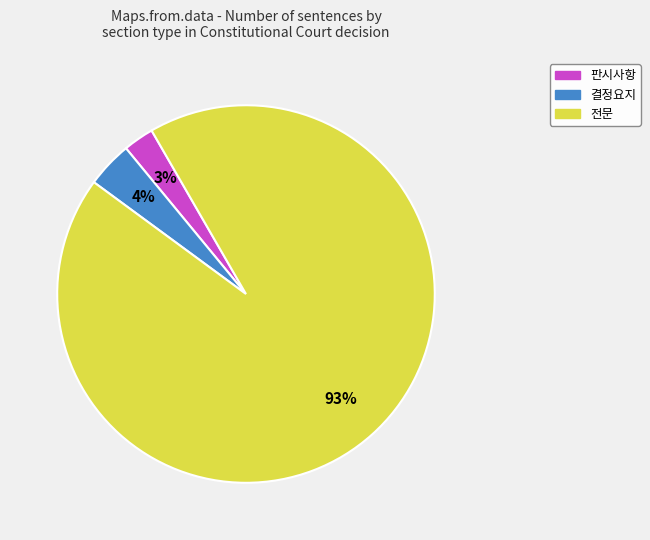

Which slice represents more than half of the pie?

전문